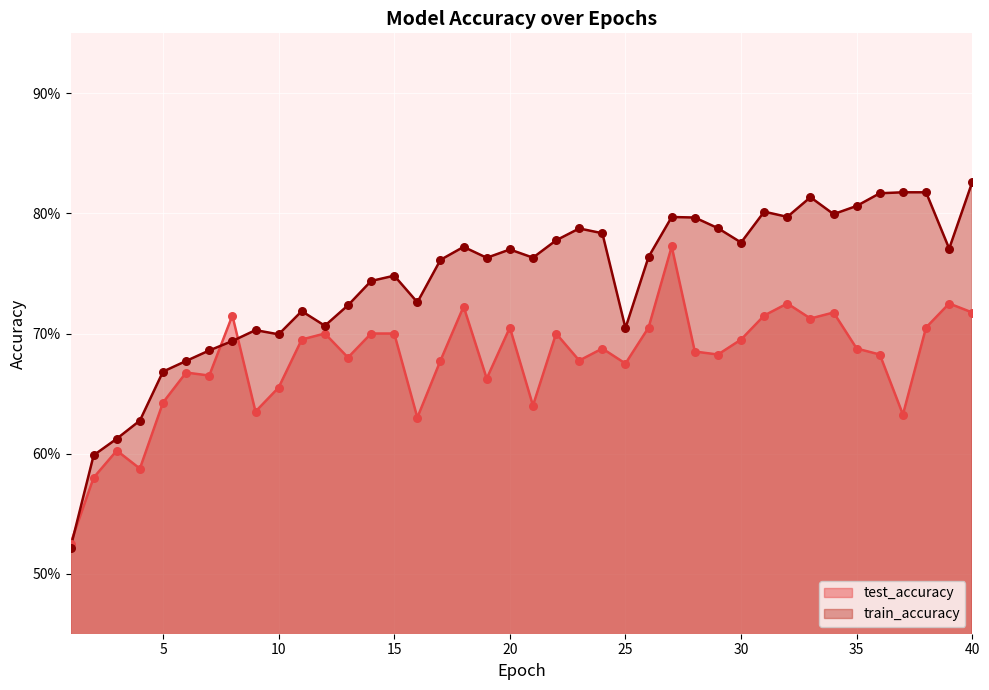

At how many categories does at least one series exceed 0?

40